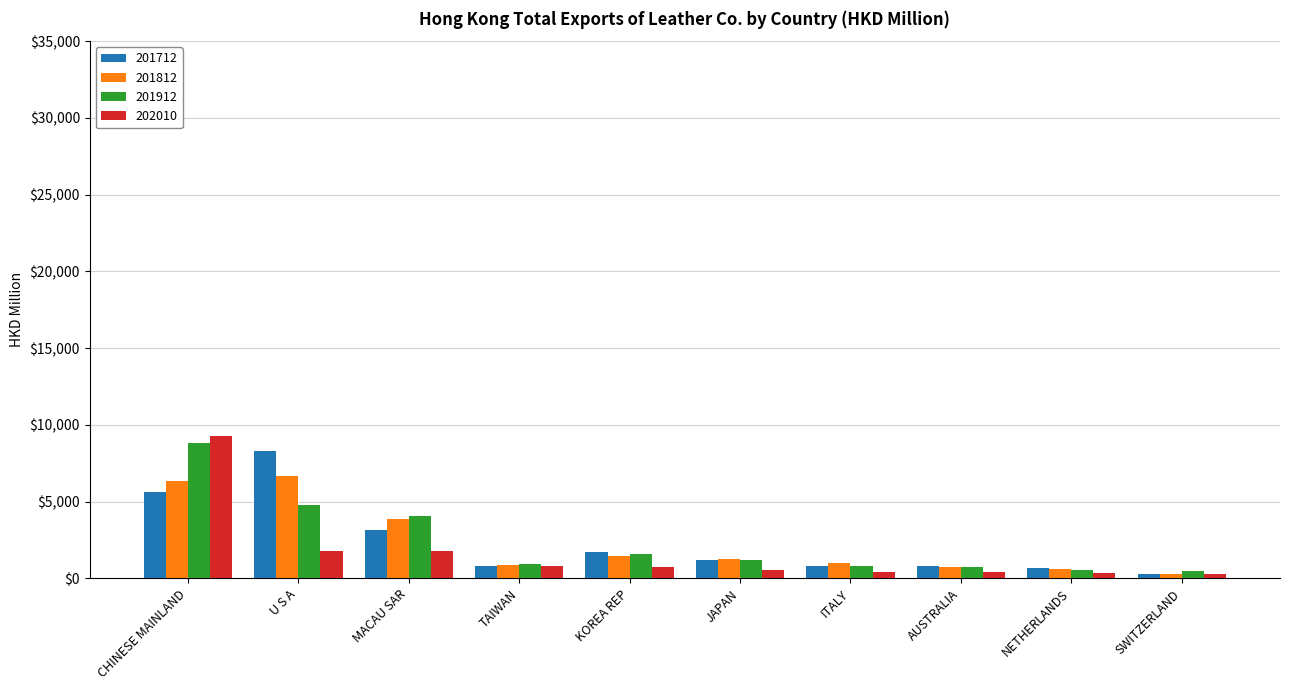

True or false: 202010 has a value of 3122.0 at MACAU SAR.

False